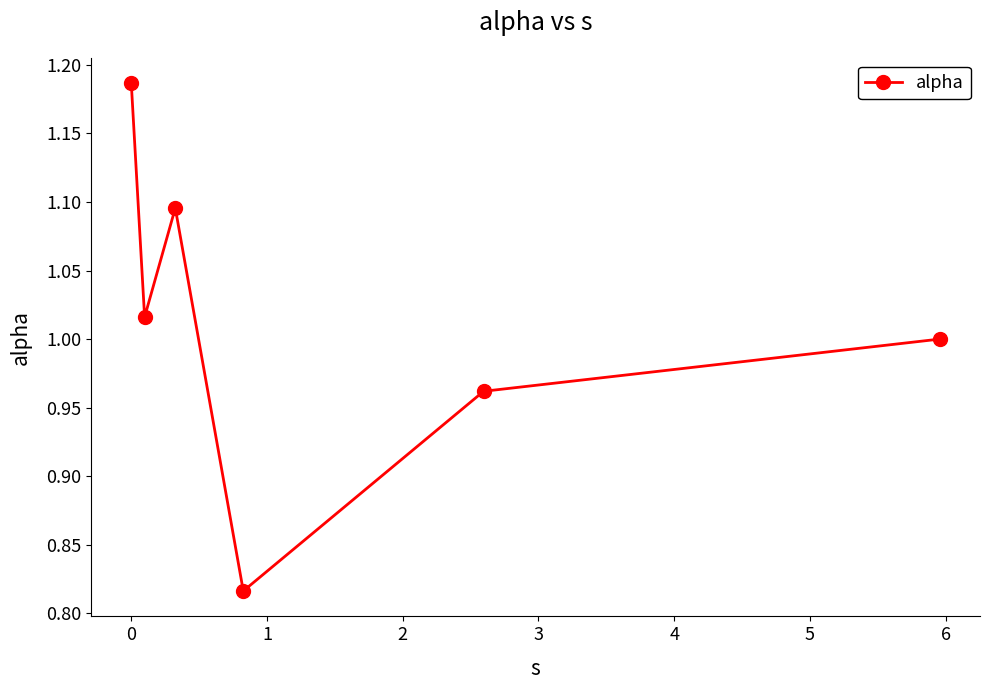

How many points are lower than both their immediate neighbors (excluding endpoints)?

2